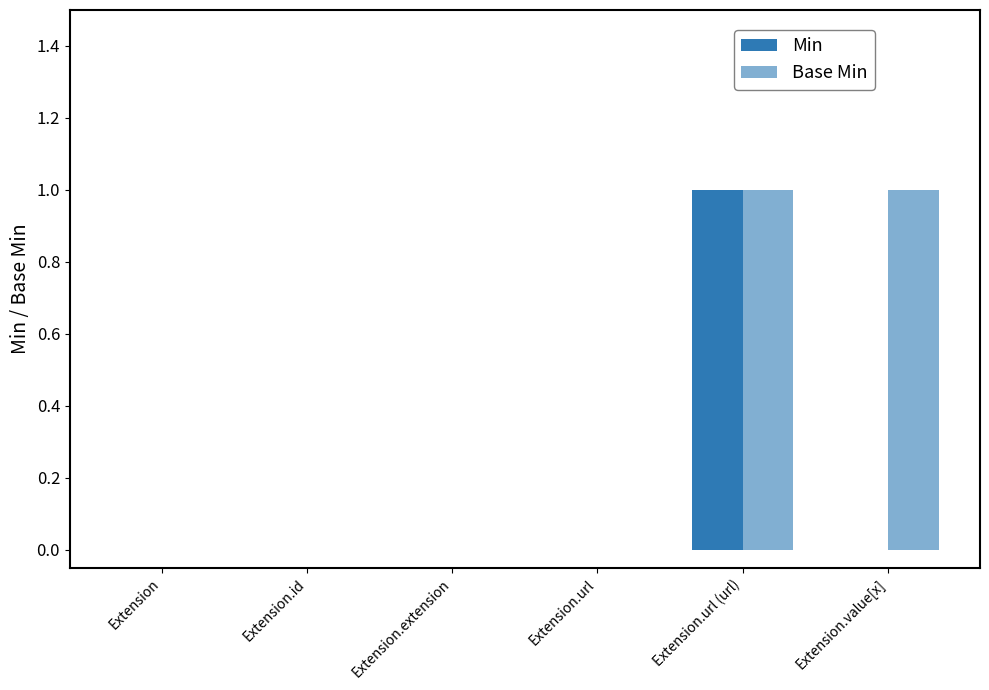

Reading left to right, what are all the values shown in this chart?

Min: Extension=0	Extension.id=0	Extension.extension=0	Extension.url=0	Extension.url (url)=1	Extension.value[x]=0
Base Min: Extension=0	Extension.id=0	Extension.extension=0	Extension.url=0	Extension.url (url)=1	Extension.value[x]=1